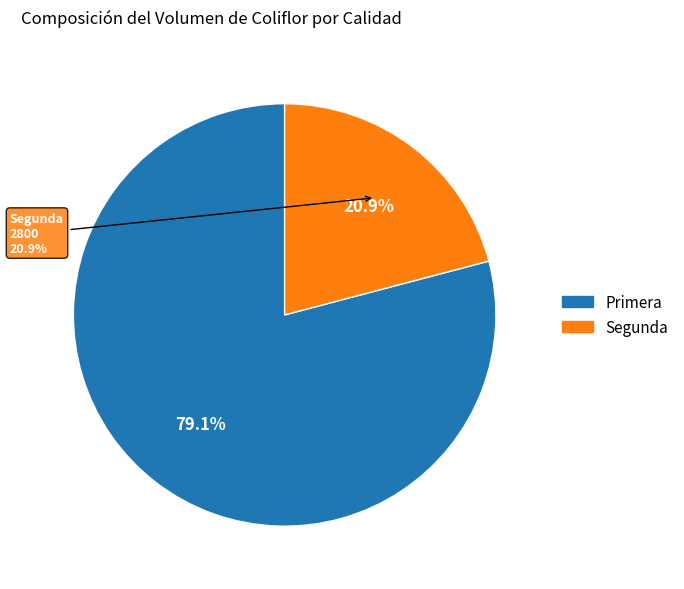

How many slices are in this pie chart?

2